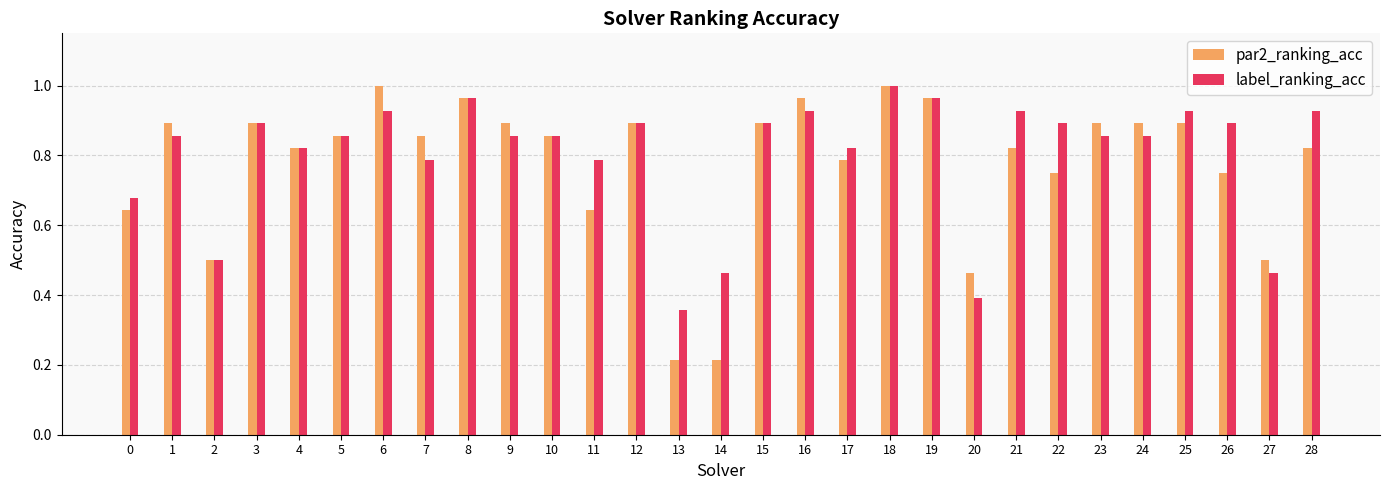

Where is label_ranking_acc nearest to the value 0?

13